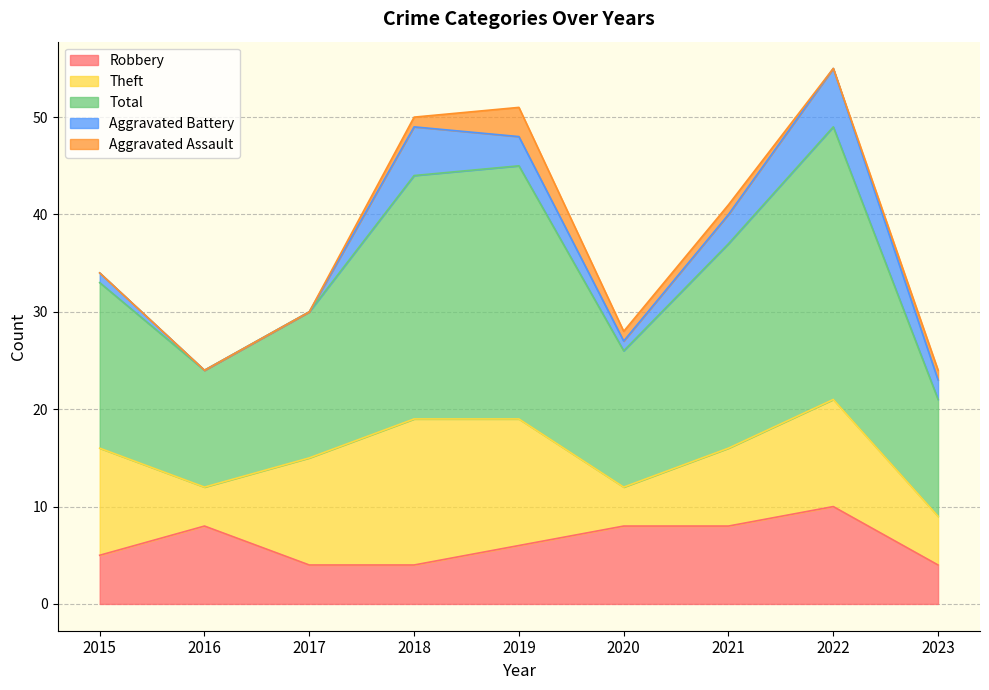

True or false: Aggravated Assault and Aggravated Battery cross at least once.

False